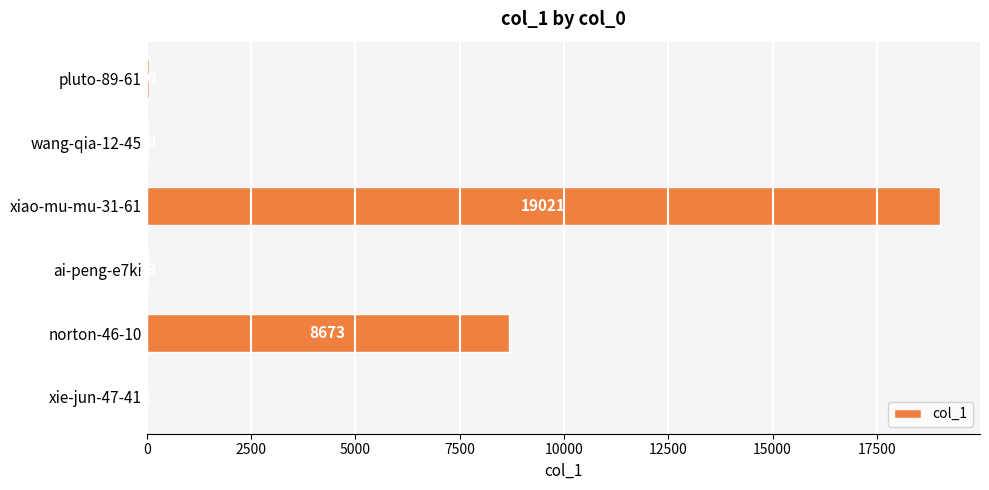

Reading bottom to top, what are all the values shown in this chart?

xie-jun-47-41=1	norton-46-10=8673	ai-peng-e7ki=39	xiao-mu-mu-31-61=19021	wang-qia-12-45=20	pluto-89-61=50